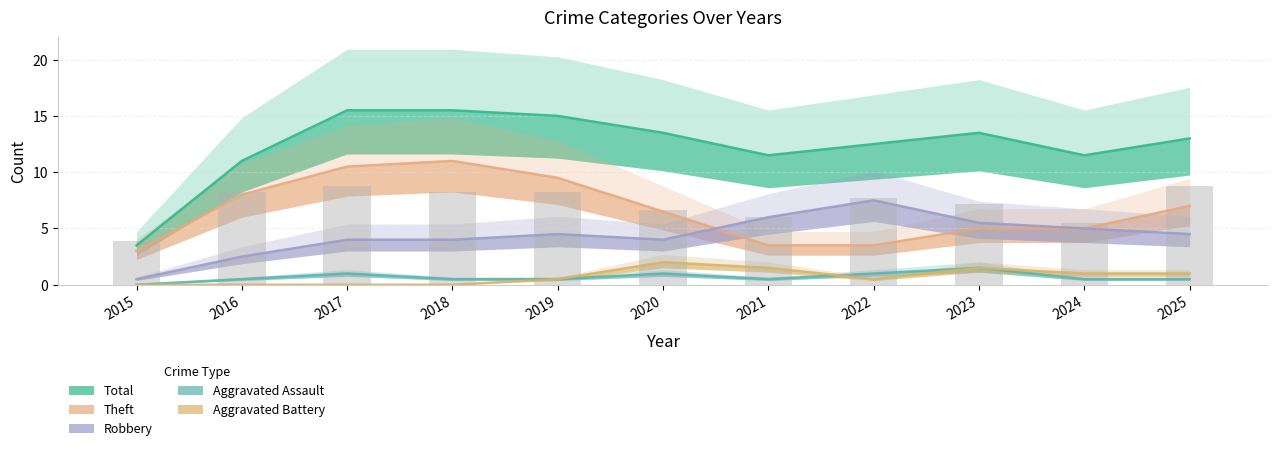

Is it true that Robbery equals 1 at 2017?

False